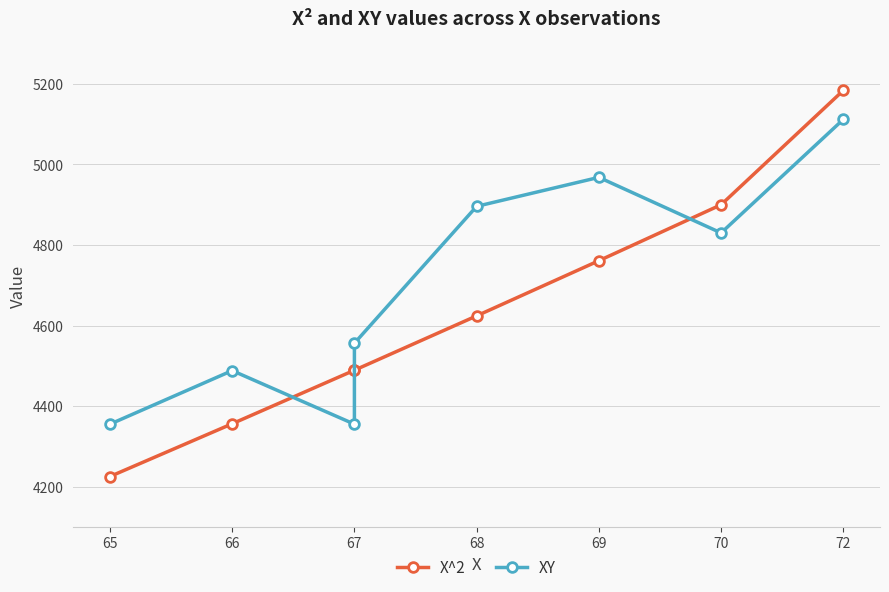

What are all the series names shown in the legend?

X^2, XY